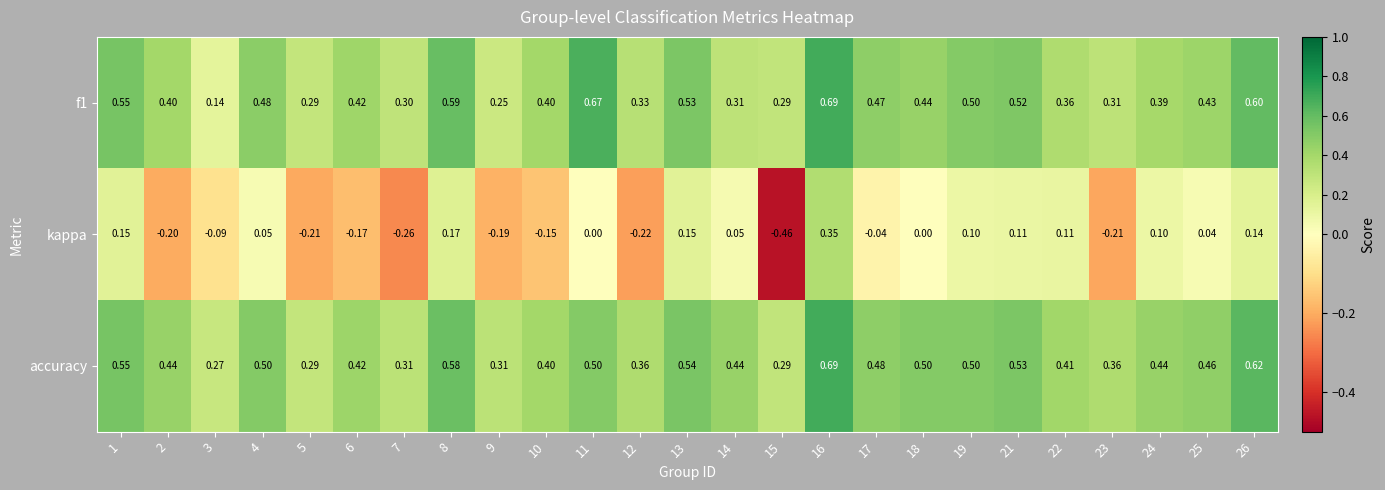

Which series has the widest spread of values?

kappa